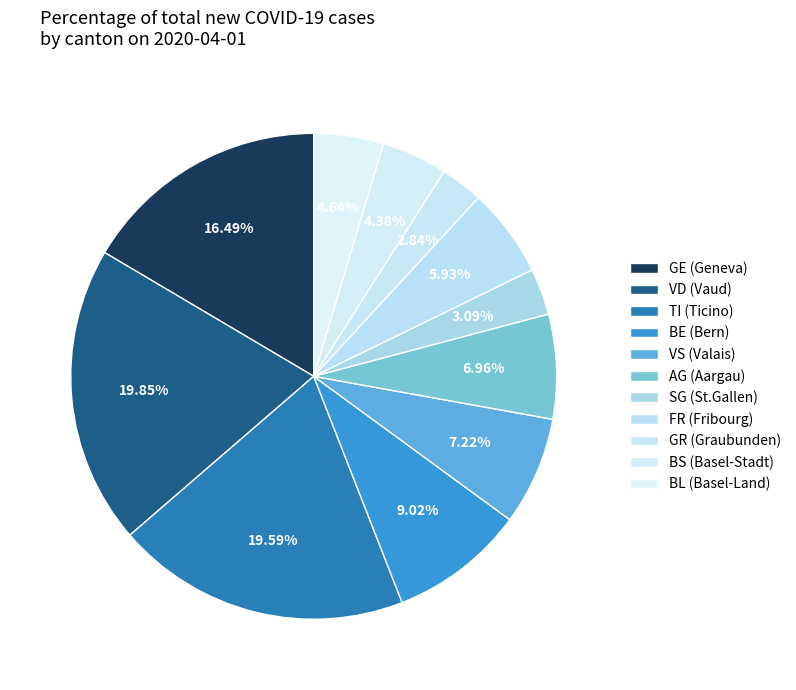

How many segments does this pie chart have?

11